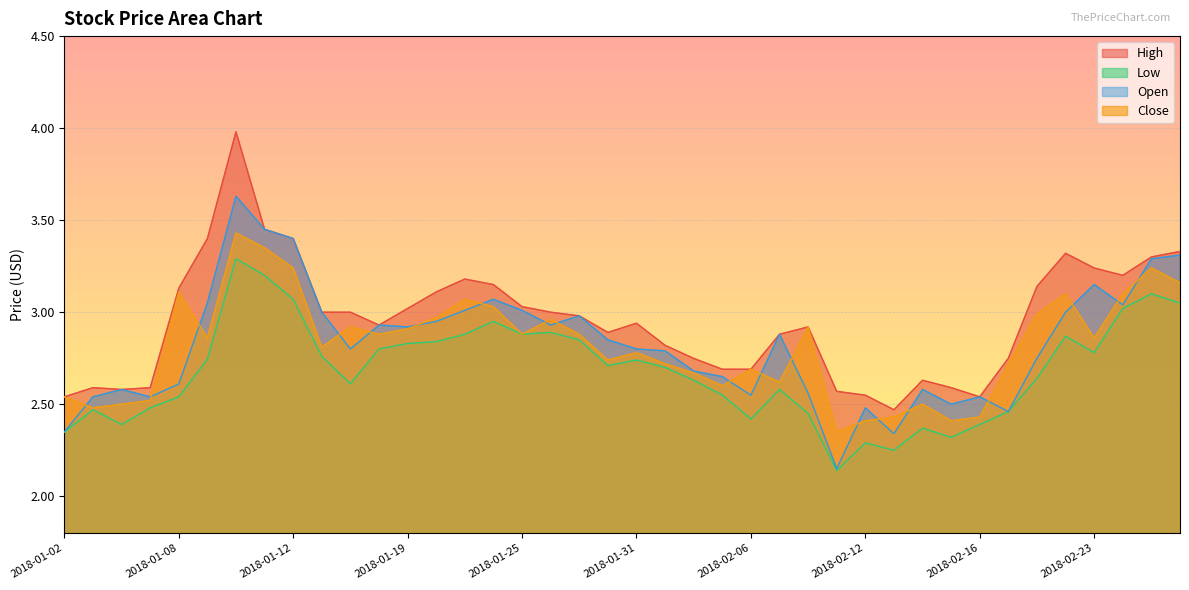

True or false: Low and Open cross at least once.

False